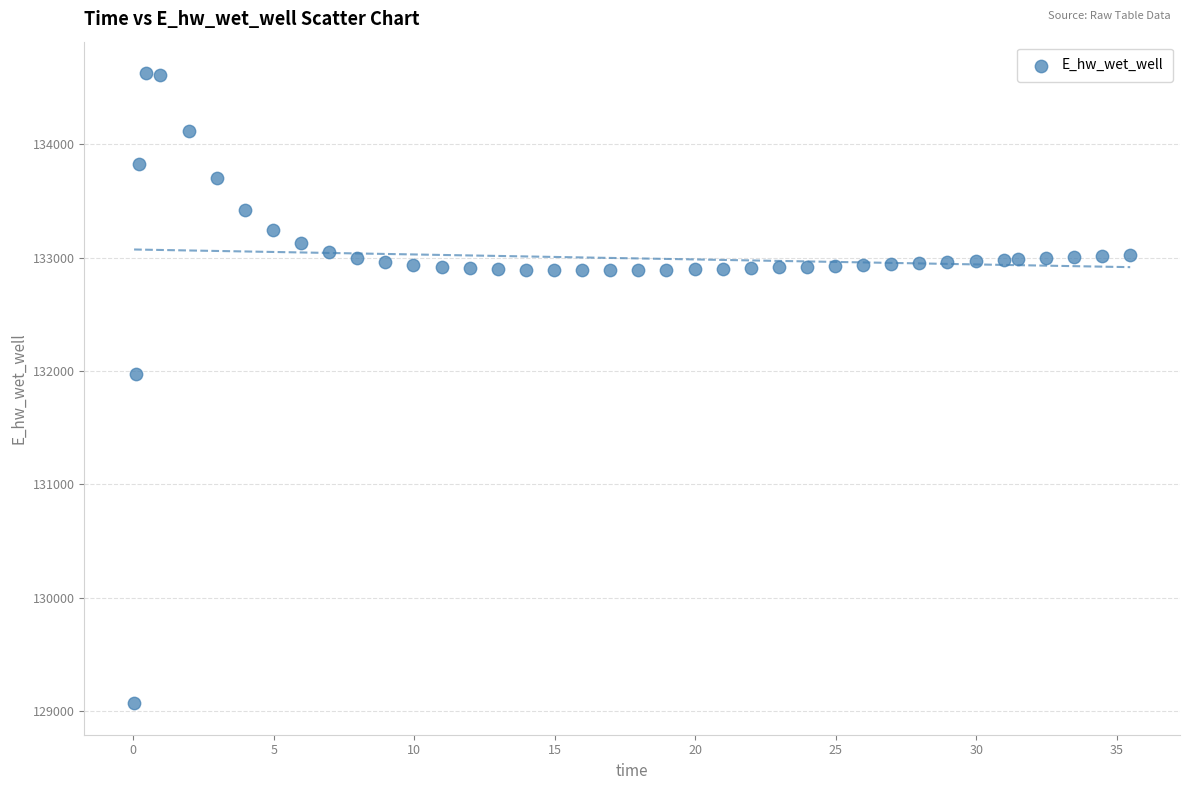

What is the range of X values (max minus min)?

35.4